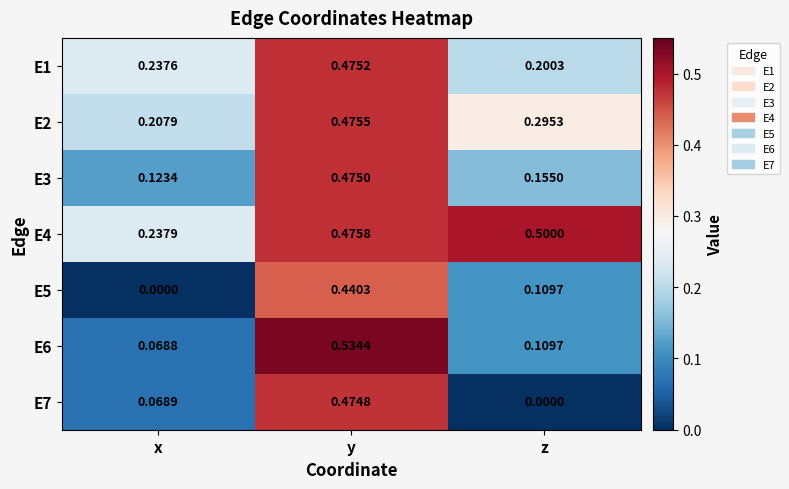

Where is E6 nearest to the value 0?

x